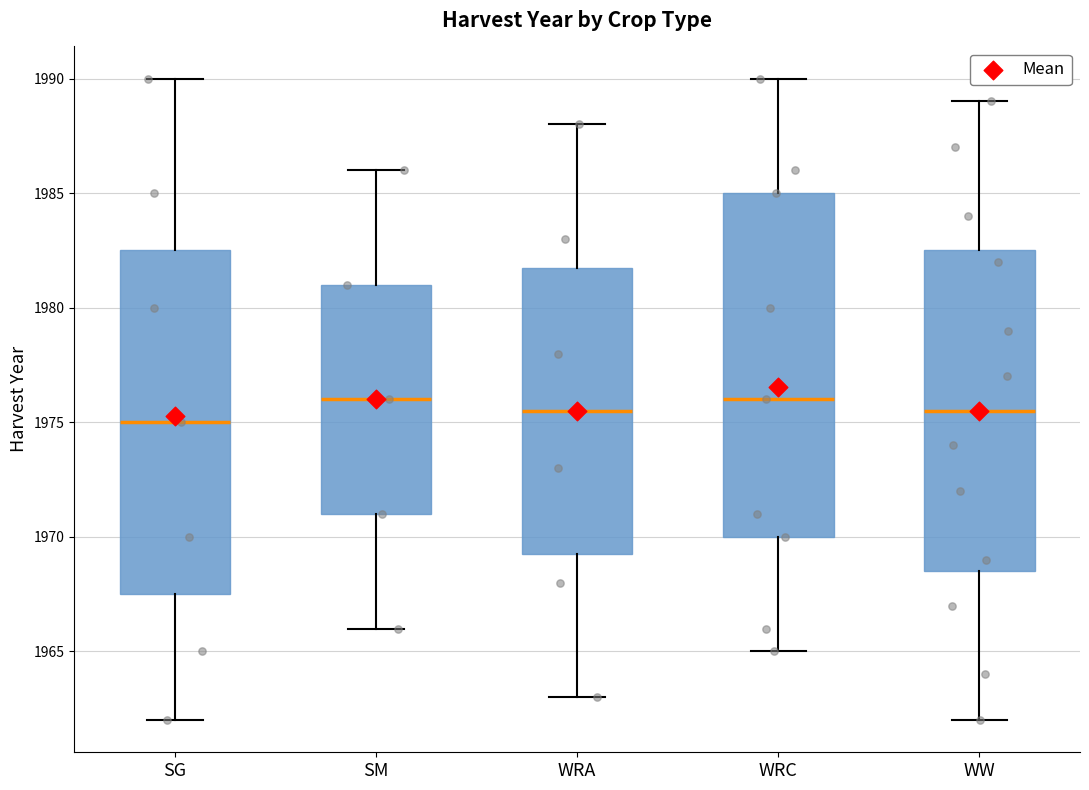

Reading left to right, transcribe this box plot: for each box, give where its median line is, the range the box spans, and where its two whiskers end, as read against the y-axis. The values are not printed on the chart, so give them approximately, as read against the axis.

SG: median 1975.0, box 1967.5 to 1982.5, whiskers 1962.0 to 1990.0
SM: median 1976.0, box 1971.0 to 1981.0, whiskers 1966.0 to 1986.0
WRA: median 1975.5, box 1969.5 to 1982.0, whiskers 1963.0 to 1988.0
WRC: median 1976.0, box 1970.0 to 1985.0, whiskers 1965.0 to 1990.0
WW: median 1975.5, box 1968.5 to 1982.5, whiskers 1962.0 to 1989.0